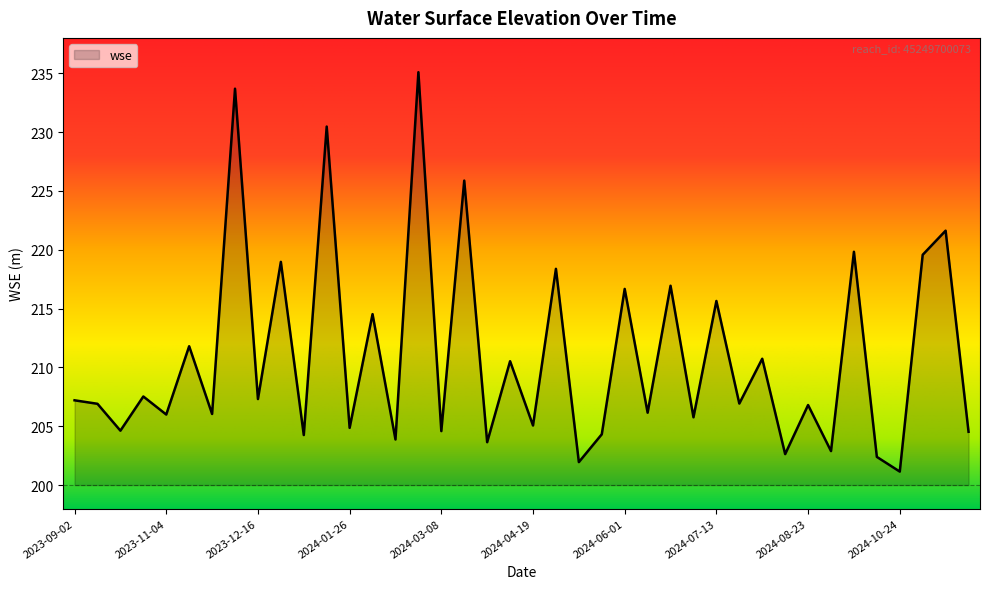

What is the smallest value displayed?

201.1